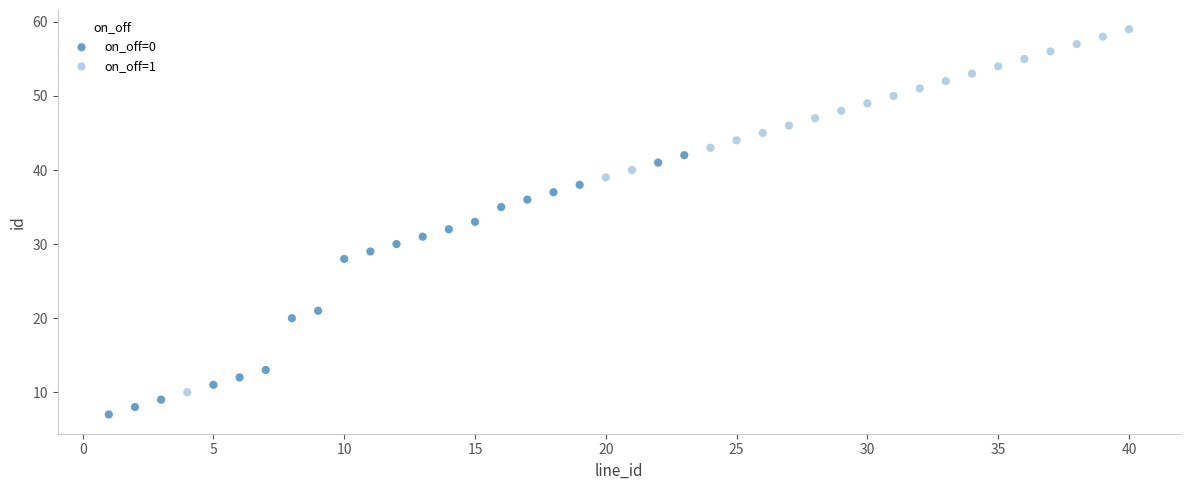

Which series has the largest Y range (max minus min)?

on_off=1